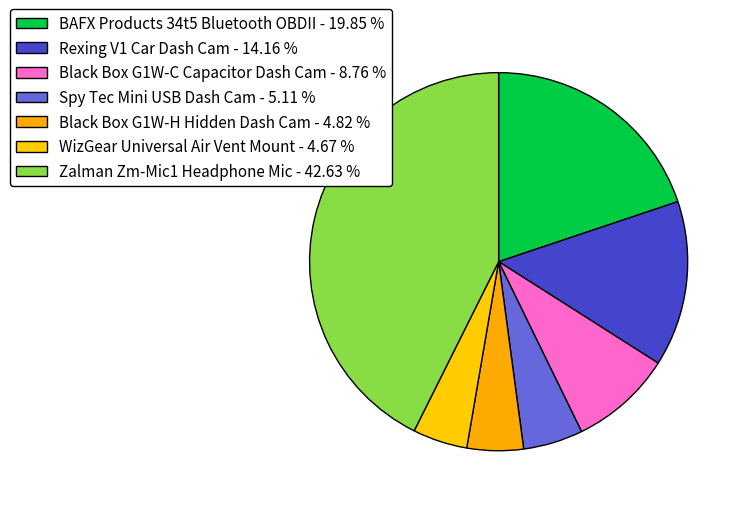

Count the number of slices in the pie.

7